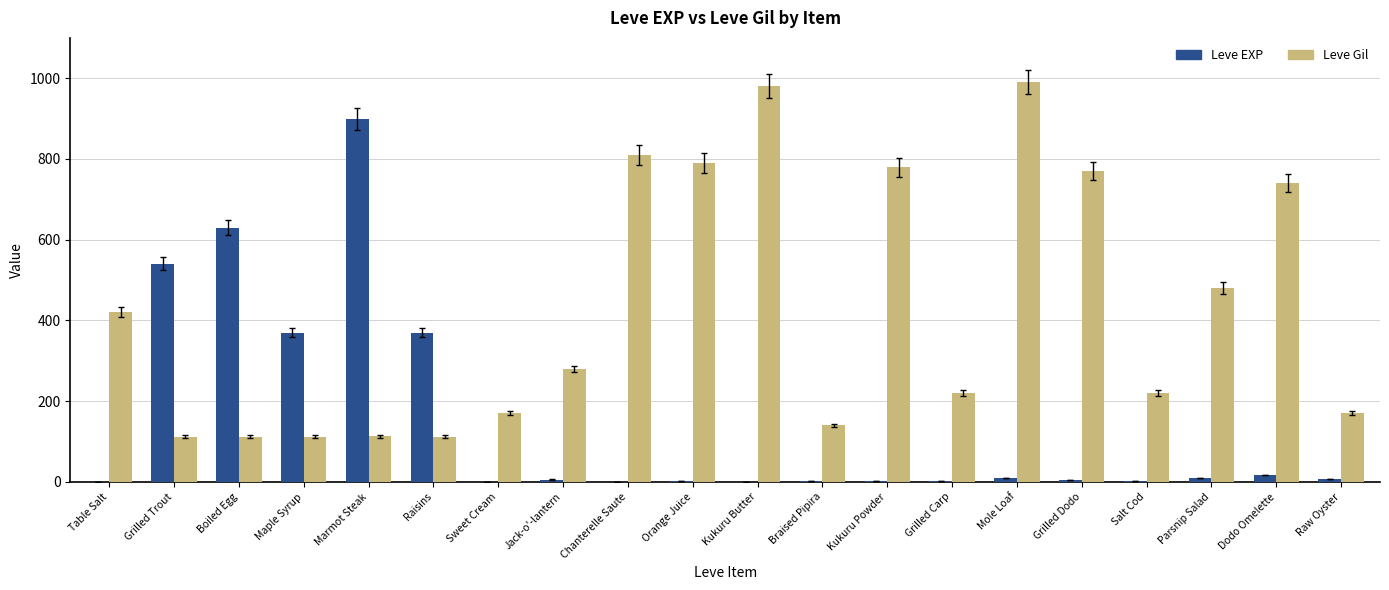

Which series changed the most between Marmot Steak and Chanterelle Saute?

Leve EXP